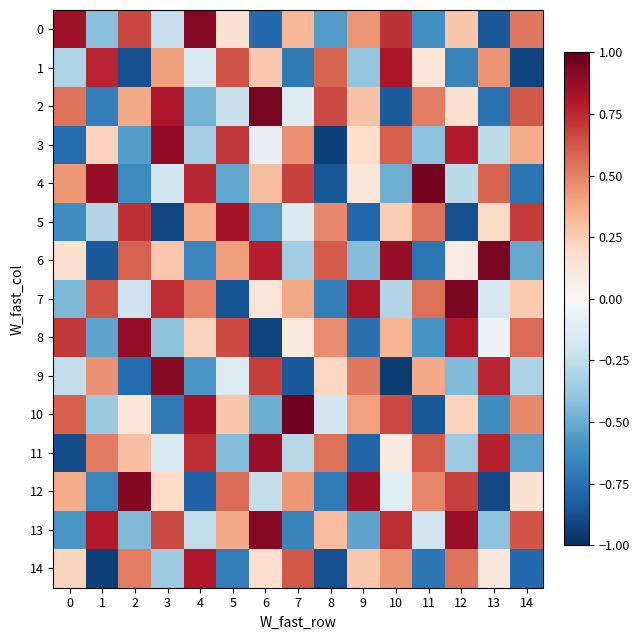

Reading left to right, transcribe all the data shown in this chart.

0: 0=0.8	1=-0.4	2=0.7	3=-0.2	4=0.9	5=0.1	6=-0.8	7=0.3	8=-0.6	9=0.4	10=0.7	11=-0.6	12=0.3	13=-0.8	14=0.5
1: 0=-0.3	1=0.8	2=-0.9	3=0.4	4=-0.1	5=0.6	6=0.3	7=-0.7	8=0.6	9=-0.4	10=0.8	11=0.1	12=-0.7	13=0.5	14=-0.9
2: 0=0.5	1=-0.7	2=0.4	3=0.8	4=-0.5	5=-0.2	6=0.9	7=-0.1	8=0.7	9=0.3	10=-0.8	11=0.5	12=0.2	13=-0.7	14=0.6
3: 0=-0.8	1=0.2	2=-0.6	3=0.9	4=-0.3	5=0.7	6=-0.1	7=0.5	8=-0.9	9=0.2	10=0.6	11=-0.4	12=0.8	13=-0.3	14=0.4
4: 0=0.4	1=0.9	2=-0.6	3=-0.2	4=0.8	5=-0.5	6=0.3	7=0.7	8=-0.8	9=0.1	10=-0.5	11=1.0	12=-0.3	13=0.6	14=-0.7
5: 0=-0.6	1=-0.3	2=0.7	3=-0.9	4=0.4	5=0.8	6=-0.6	7=-0.1	8=0.5	9=-0.8	10=0.2	11=0.5	12=-0.9	13=0.2	14=0.7
6: 0=0.2	1=-0.8	2=0.6	3=0.3	4=-0.7	5=0.4	6=0.8	7=-0.3	8=0.6	9=-0.4	10=0.9	11=-0.7	12=0.1	13=0.9	14=-0.5
7: 0=-0.5	1=0.6	2=-0.2	3=0.7	4=0.5	5=-0.9	6=0.1	7=0.4	8=-0.7	9=0.8	10=-0.3	11=0.6	12=0.9	13=-0.2	14=0.3
8: 0=0.7	1=-0.5	2=0.9	3=-0.4	4=0.2	5=0.7	6=-0.9	7=0.1	8=0.5	9=-0.8	10=0.3	11=-0.6	12=0.8	13=-0.1	14=0.6
9: 0=-0.2	1=0.5	2=-0.8	3=0.9	4=-0.6	5=-0.1	6=0.7	7=-0.8	8=0.2	9=0.5	10=-0.9	11=0.4	12=-0.4	13=0.8	14=-0.3
10: 0=0.6	1=-0.4	2=0.1	3=-0.7	4=0.8	5=0.3	6=-0.5	7=1.0	8=-0.2	9=0.4	10=0.7	11=-0.8	12=0.2	13=-0.6	14=0.5
11: 0=-0.9	1=0.5	2=0.3	3=-0.1	4=0.7	5=-0.4	6=0.9	7=-0.3	8=0.6	9=-0.8	10=0.1	11=0.6	12=-0.4	13=0.8	14=-0.5
12: 0=0.4	1=-0.7	2=0.9	3=0.2	4=-0.8	5=0.6	6=-0.2	7=0.4	8=-0.7	9=0.8	10=-0.1	11=0.5	12=0.7	13=-0.9	14=0.1
13: 0=-0.6	1=0.8	2=-0.4	3=0.7	4=-0.2	5=0.4	6=0.9	7=-0.7	8=0.3	9=-0.5	10=0.7	11=-0.2	12=0.9	13=-0.4	14=0.6
14: 0=0.2	1=-0.9	2=0.5	3=-0.4	4=0.8	5=-0.7	6=0.2	7=0.6	8=-0.9	9=0.3	10=0.5	11=-0.7	12=0.5	13=0.1	14=-0.8